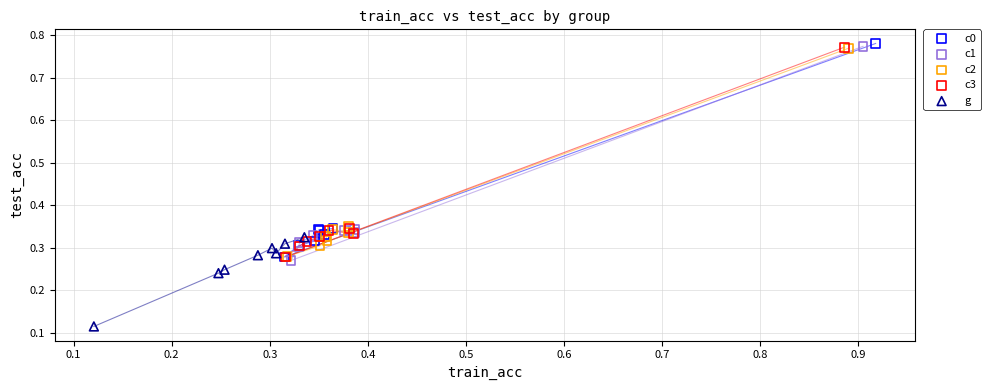

What are all the series names shown in the legend?

c0, c1, c2, c3, g